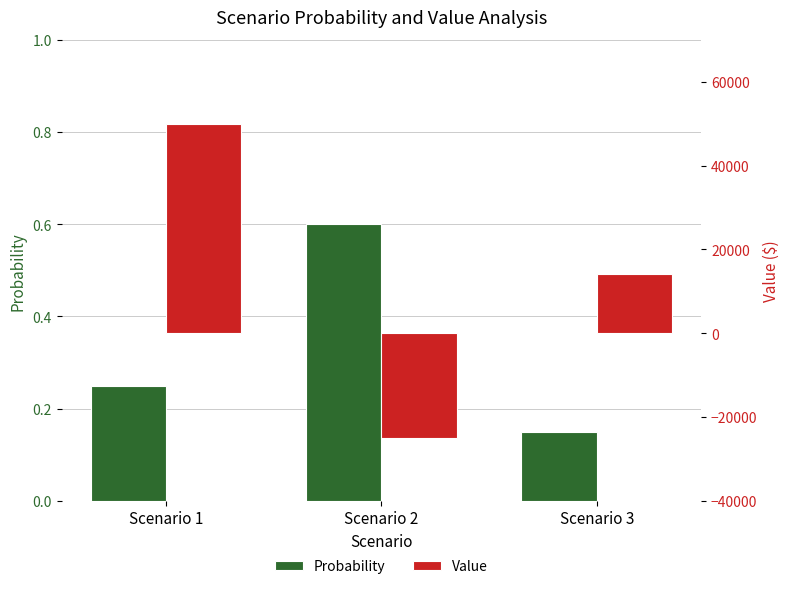

List the labels in order of Probability value, largest first.

Scenario 2, Scenario 1, Scenario 3